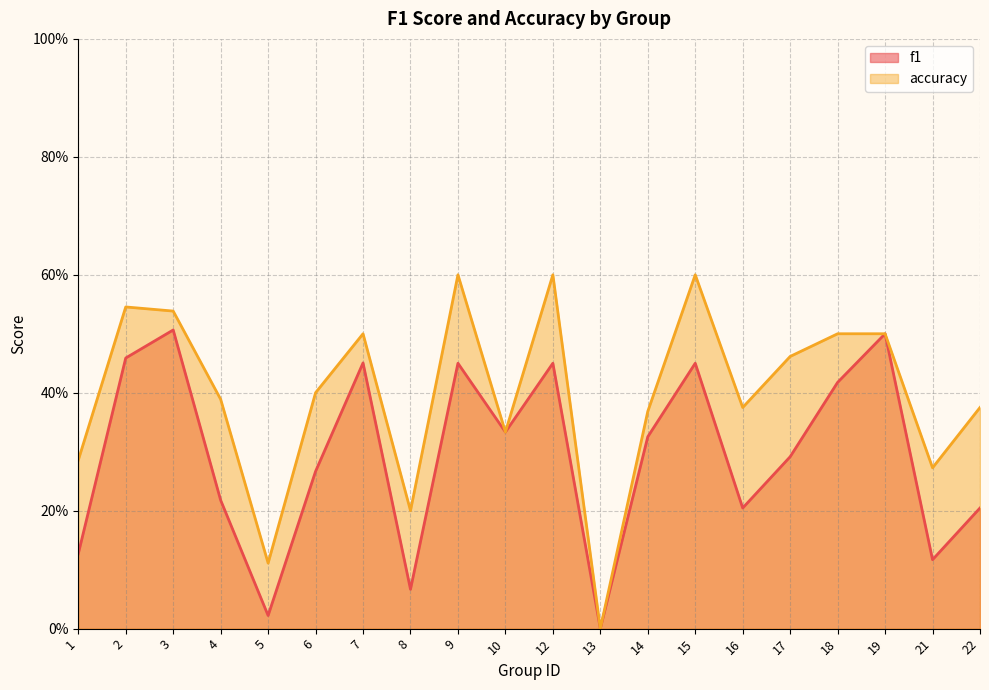

What is the difference between the accuracy values at 6 and 13?

0.4